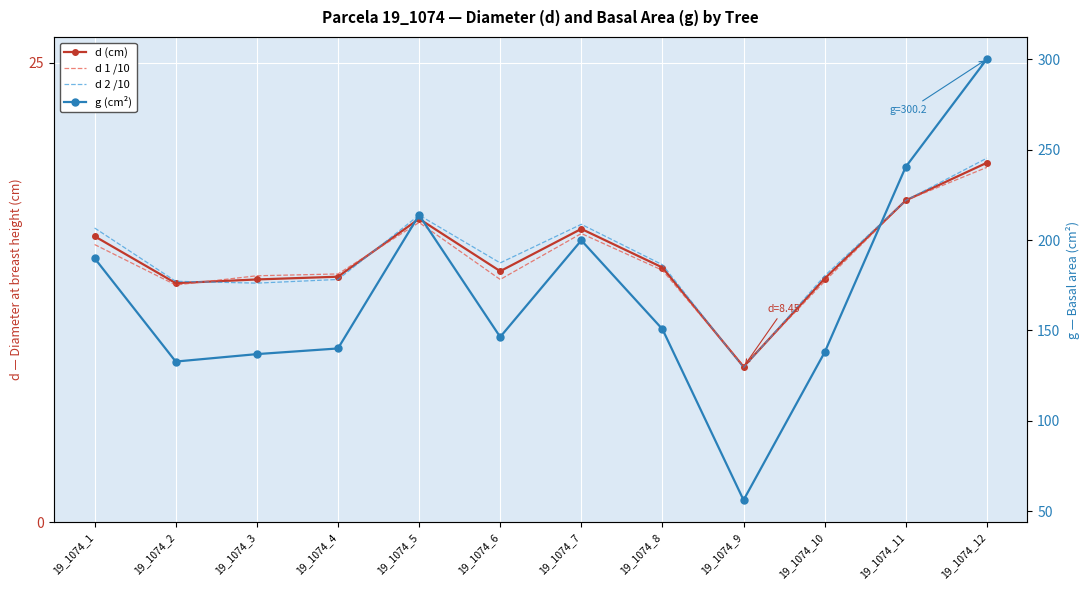

Which series has the largest total across all categories?

g (cm²)